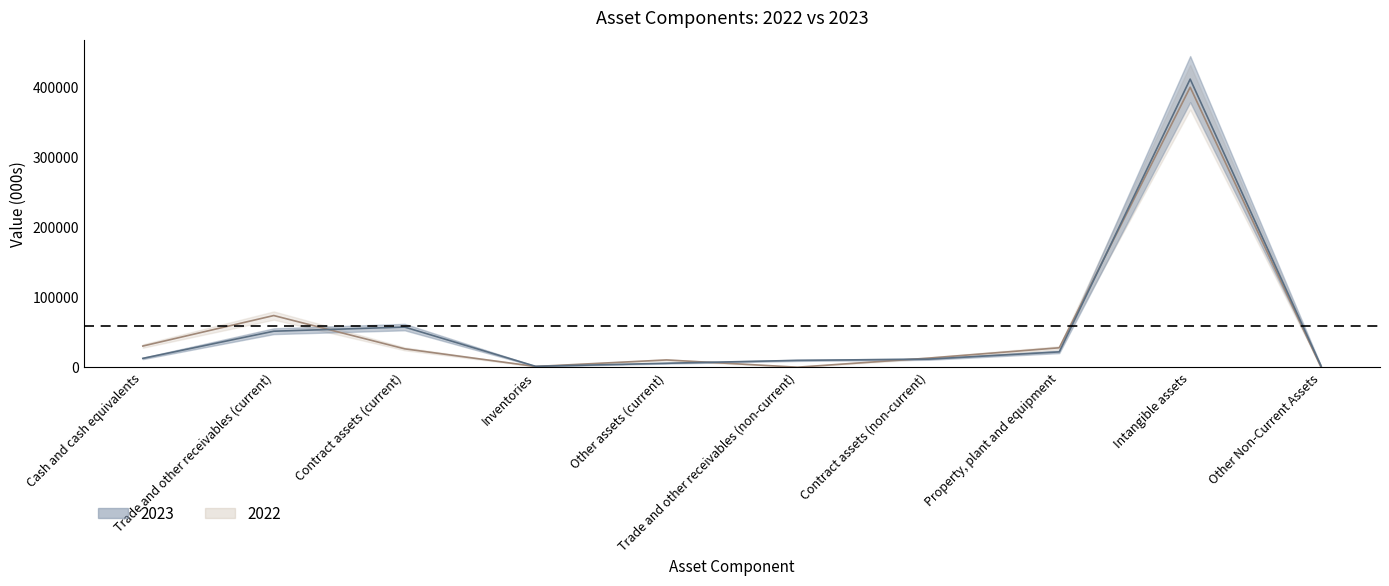

Which series has the largest range (max minus min)?

2023